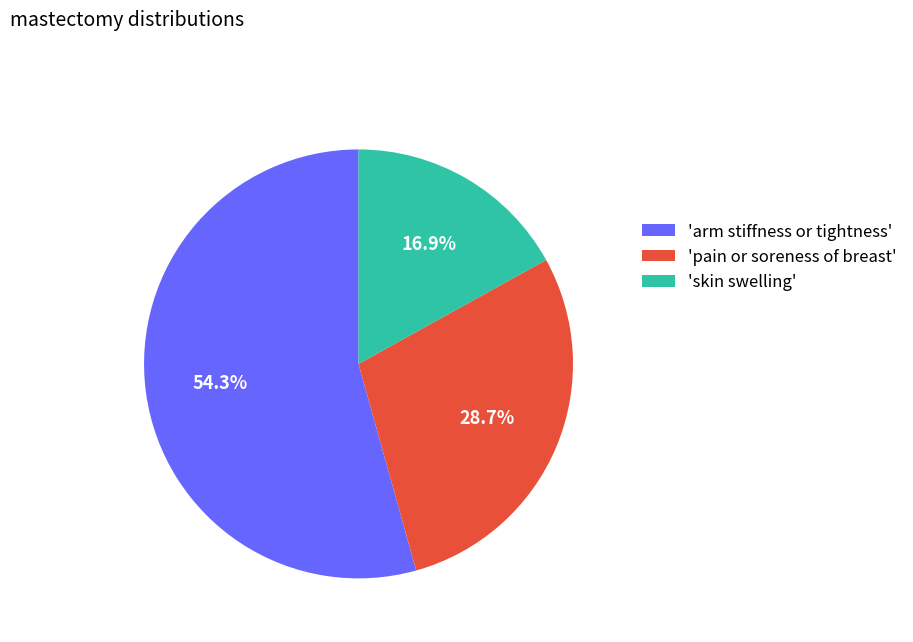

What is the largest slice in the pie chart?

'arm stiffness or tightness'